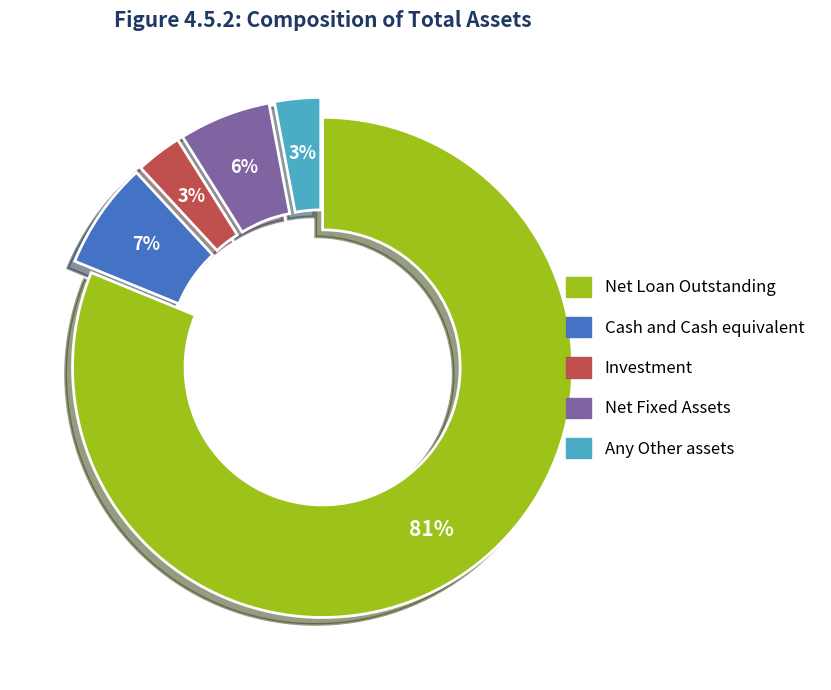

Which slice represents more than half of the pie?

Net Loan Outstanding